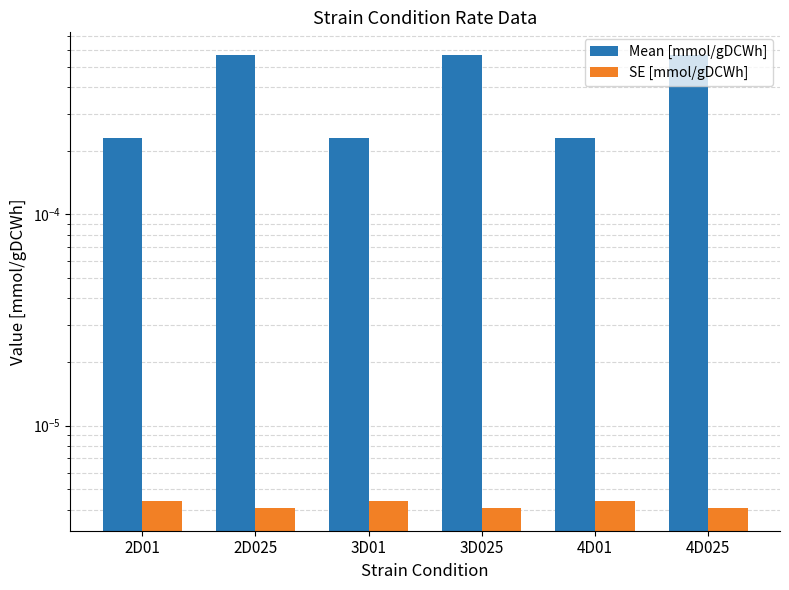

At which category is the sum across all series the highest?

4D025